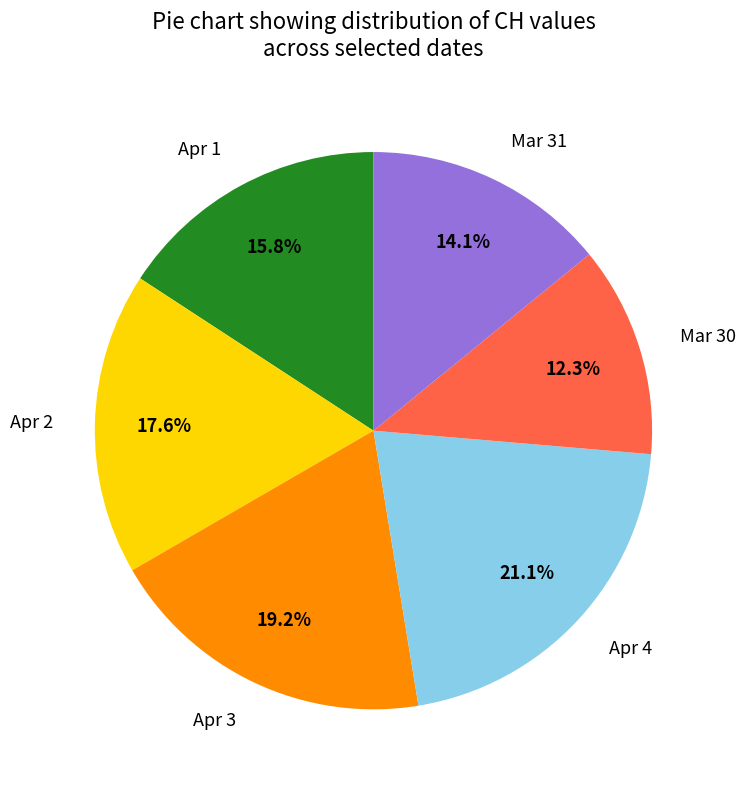

Does Apr 2 represent more than half of the total?

No